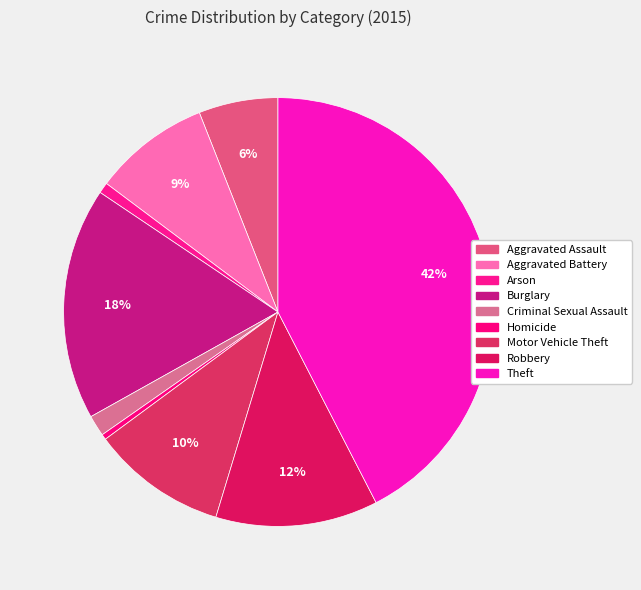

Is there a majority slice in this chart?

No